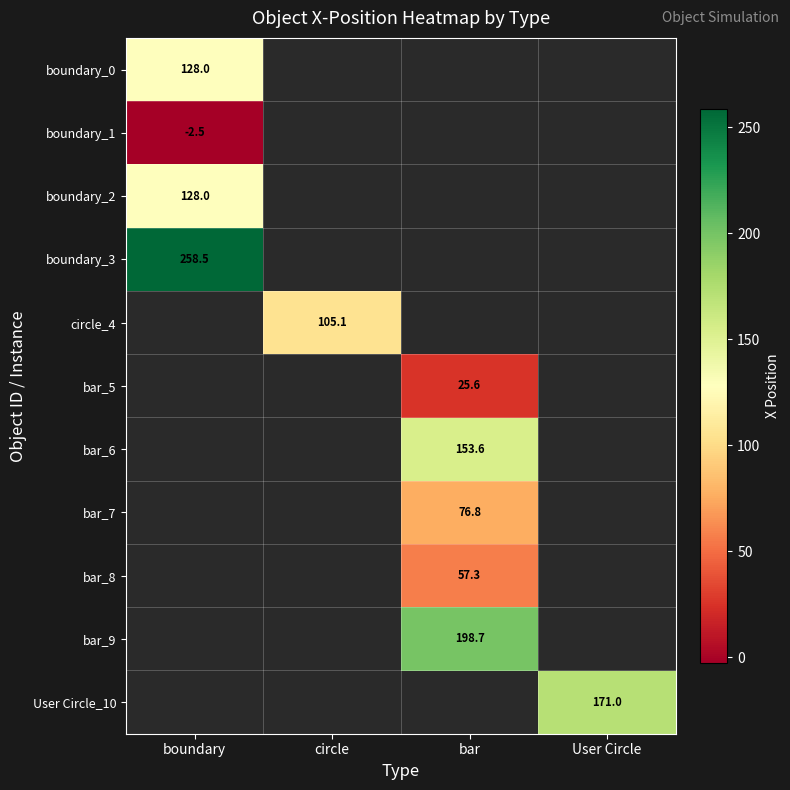

Is it true that boundary_3 equals 258.5 at boundary?

True